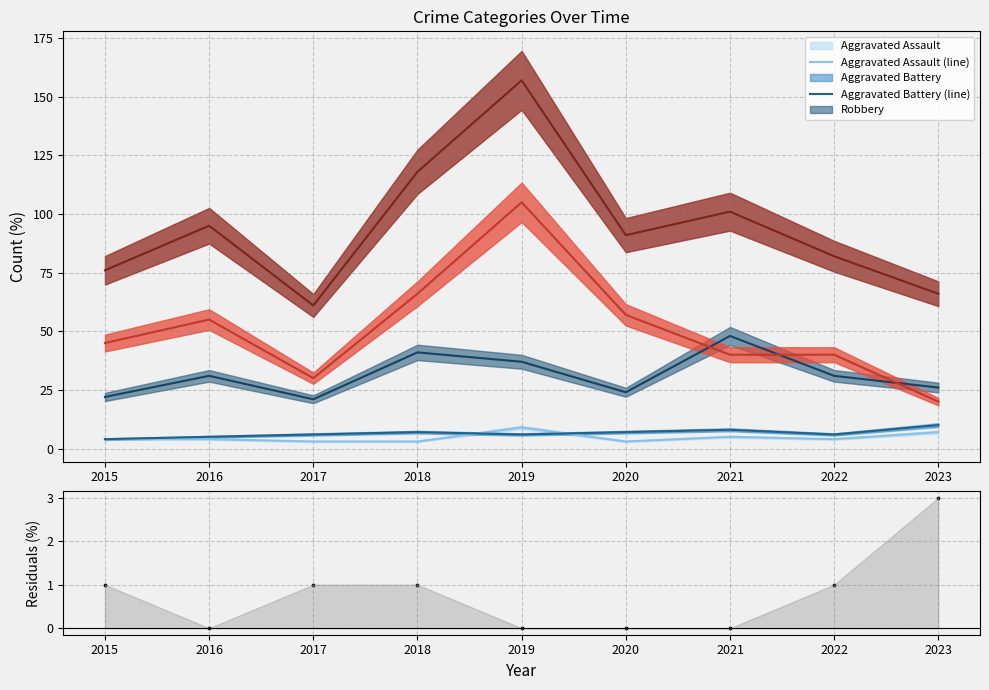

Which series contains the highest Y value?

Total (line)